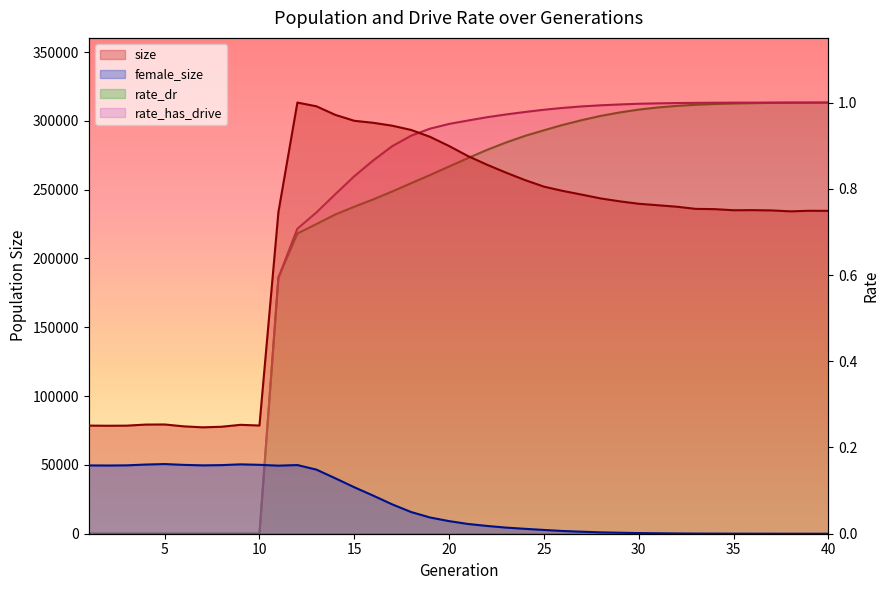

Read the rate_dr value at 18.

0.8